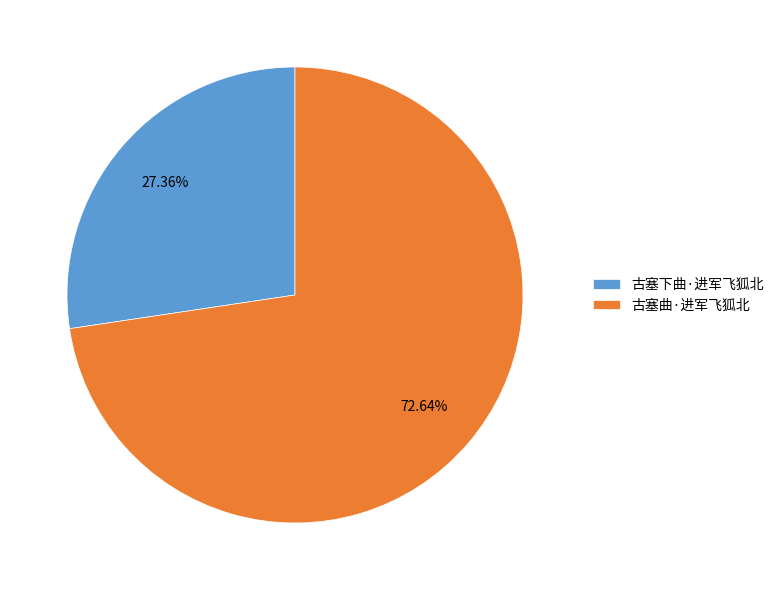

To the nearest percent, what percentage of the pie is 古塞曲·进军飞狐北?

73%